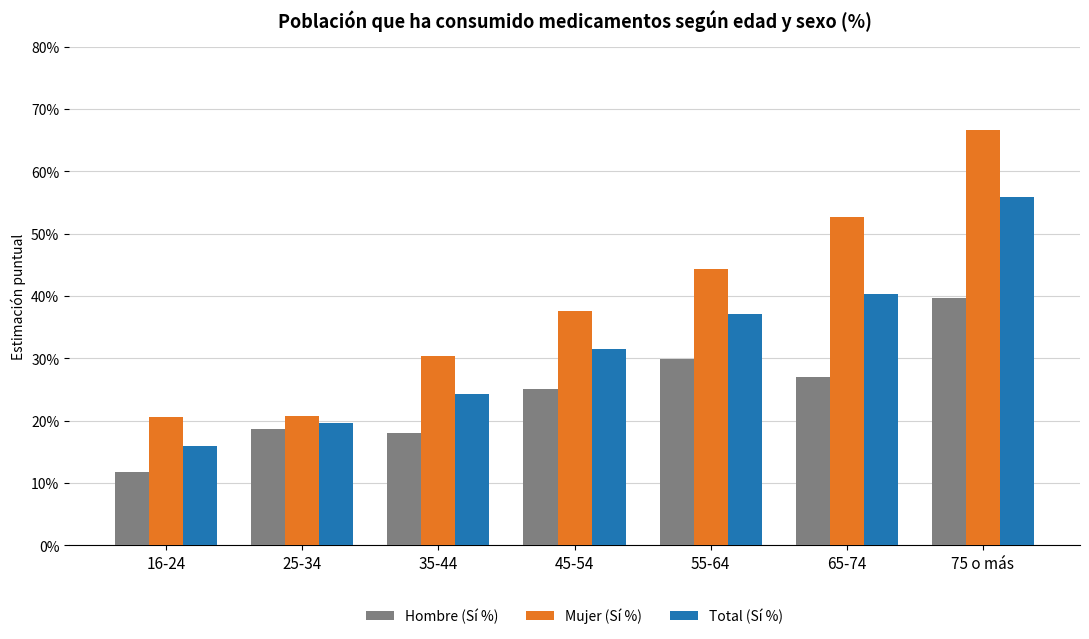

What are all the series names shown in the legend?

Hombre (Sí %), Mujer (Sí %), Total (Sí %)